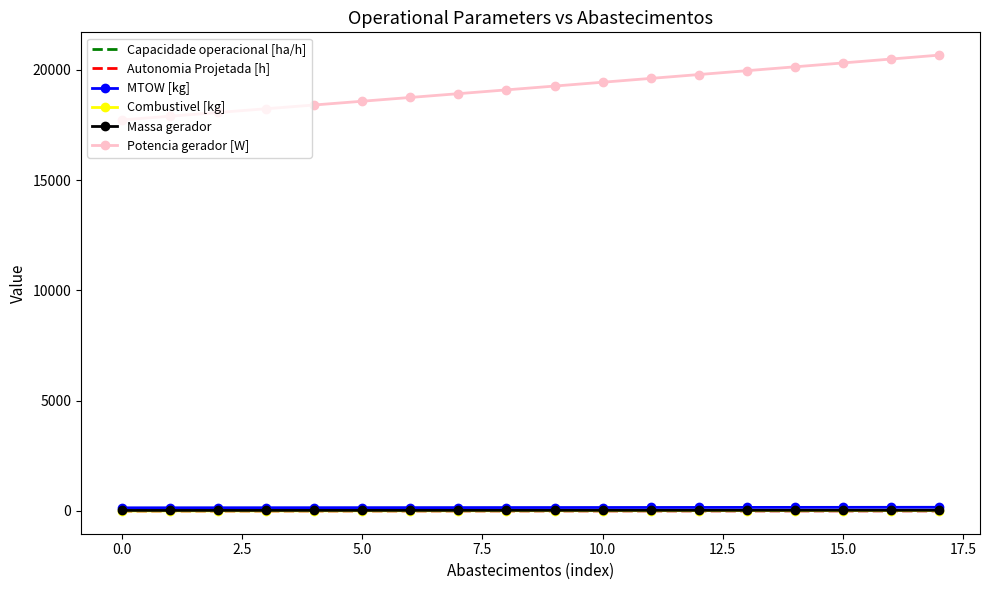

What is the maximum value shown in the chart?

20660.9